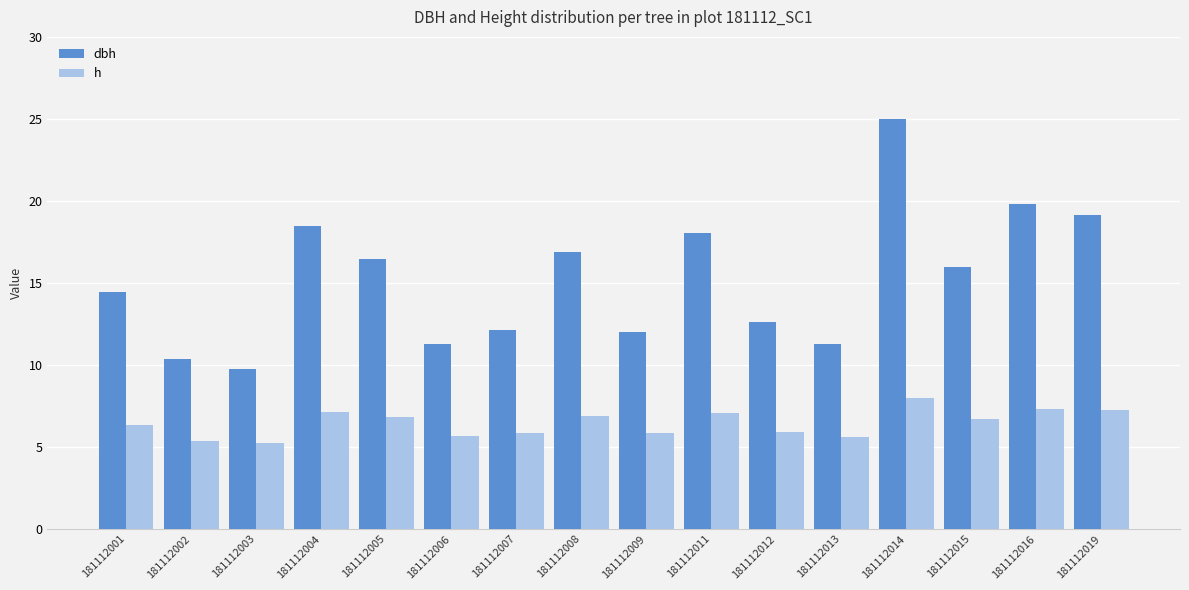

What is the approximate value of dbh at 181112013?

11.3